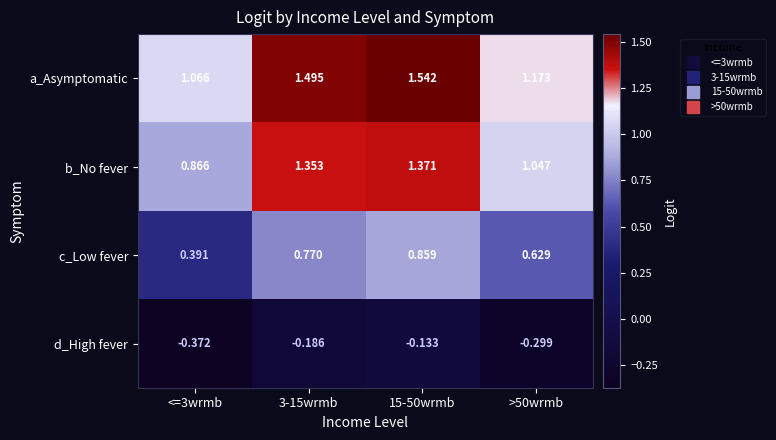

Is the value of c_Low fever at >50wrmb greater than the value of d_High fever at 15-50wrmb?

Yes